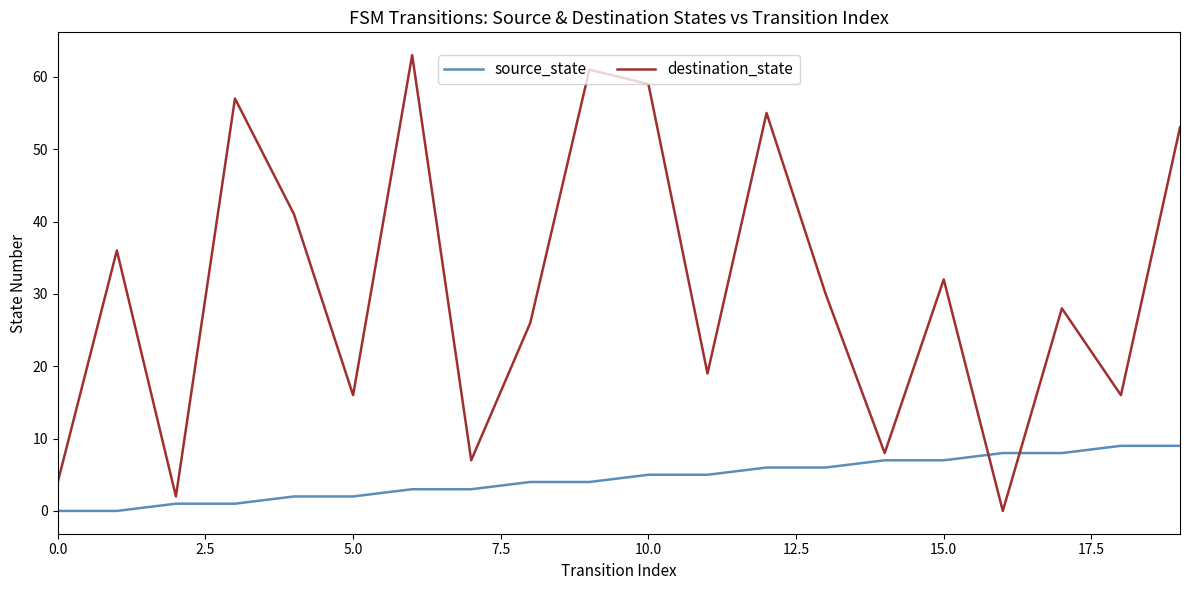

Which series ends up on top after the final intersection of destination_state and source_state?

destination_state